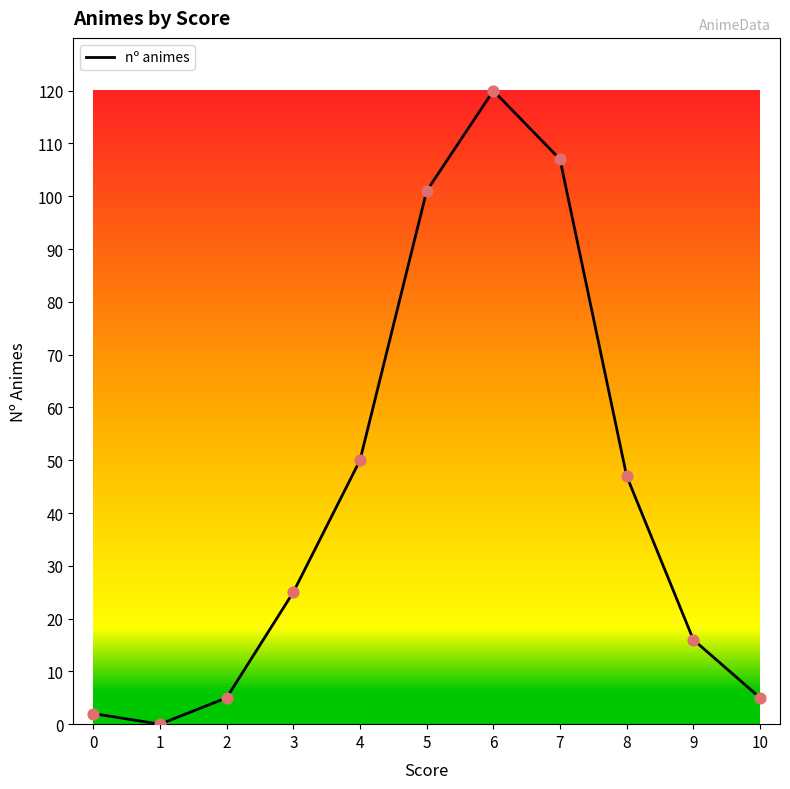

What is the ratio of the value at 6 to the value at 3?

4.8